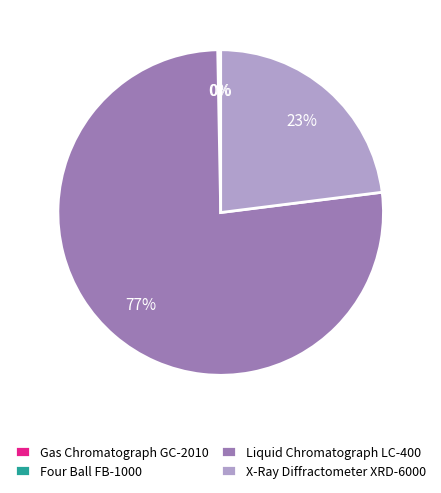

To the nearest percent, what portion does Liquid Chromatograph LC-400 represent?

77%